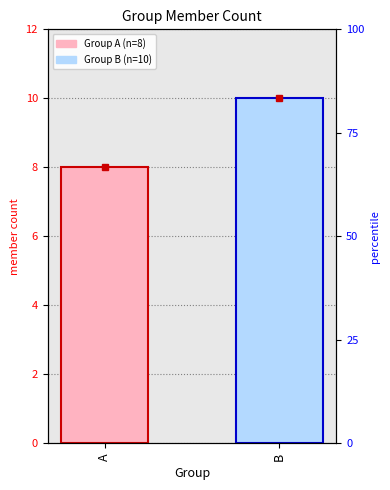

What is the change in value from A to B?

+2